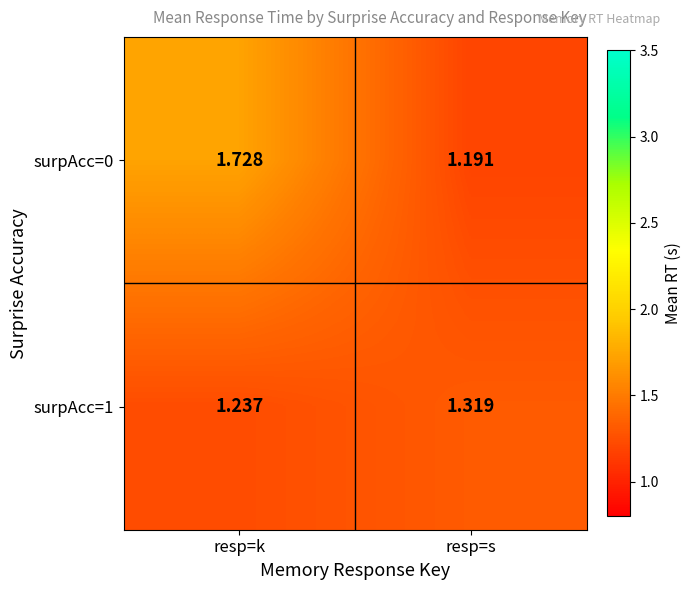

Where is surpAcc=0 nearest to the value 1?

resp=s